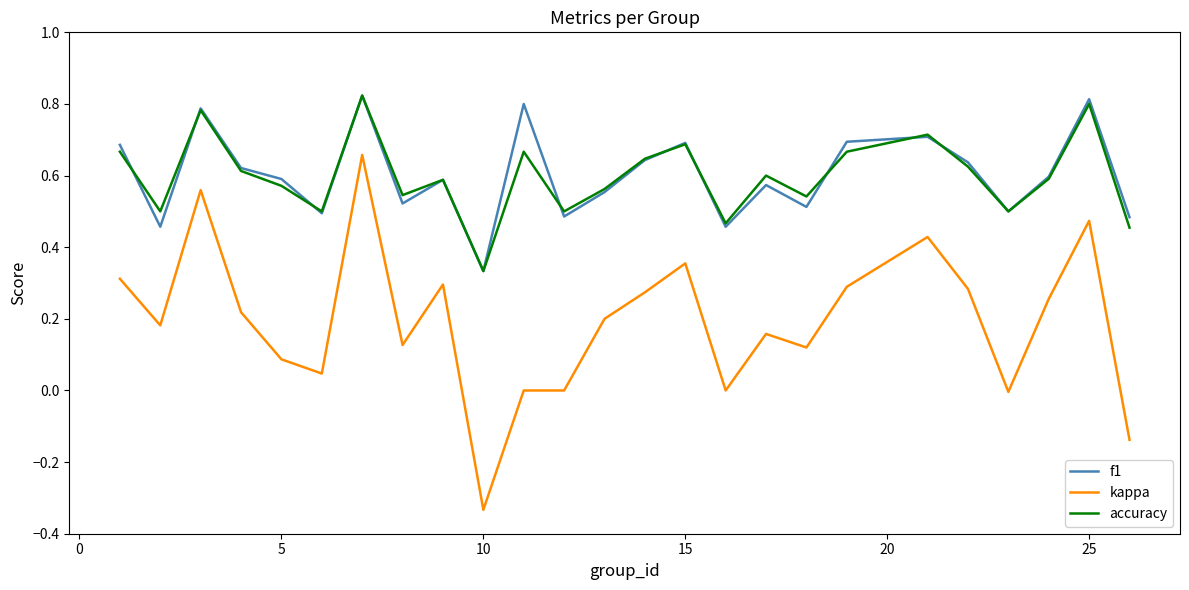

True or false: kappa and f1 intersect in this chart.

False